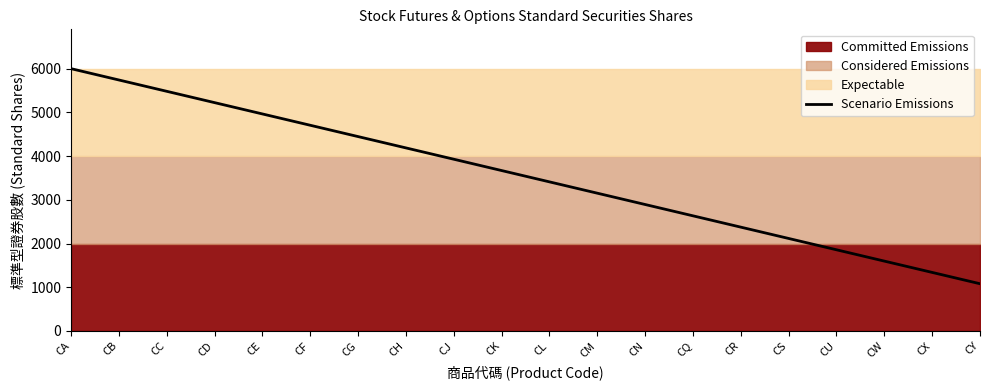

Between CC and CN, which is larger?

CC